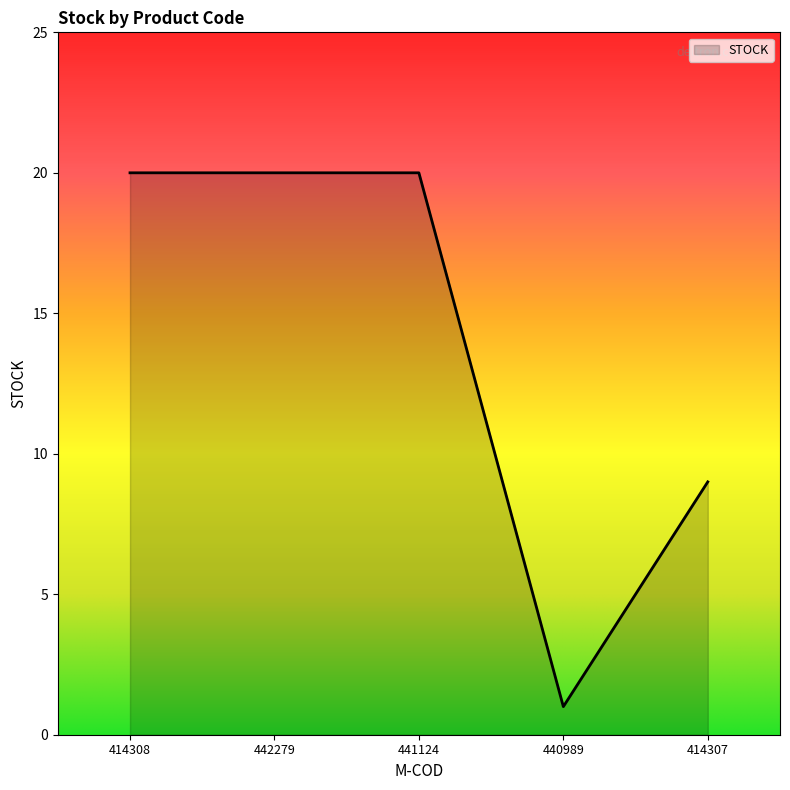

How many categories are shown in the chart?

5